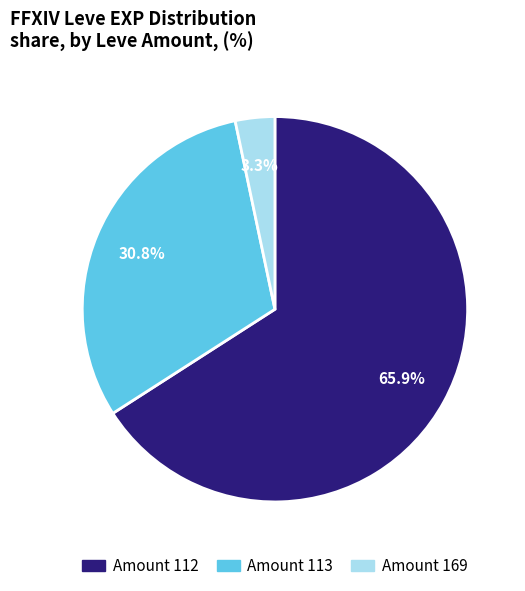

Is there a majority slice in this chart?

Yes